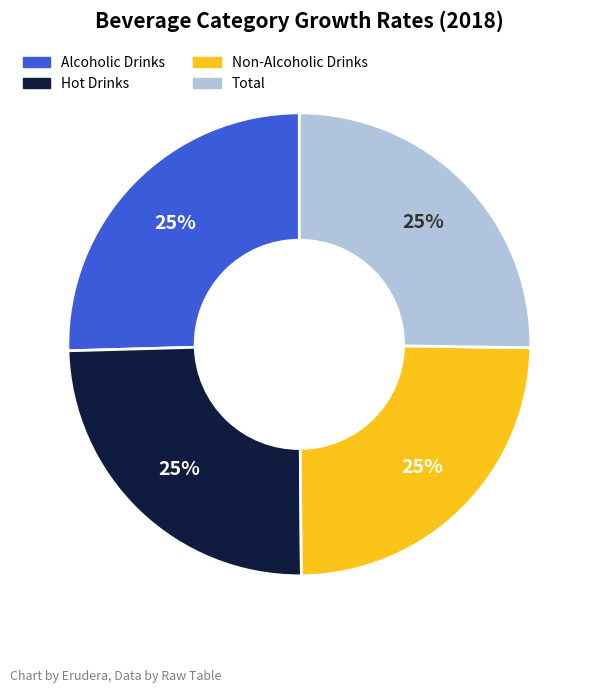

Is it true that Alcoholic Drinks is 40% of the pie?

False